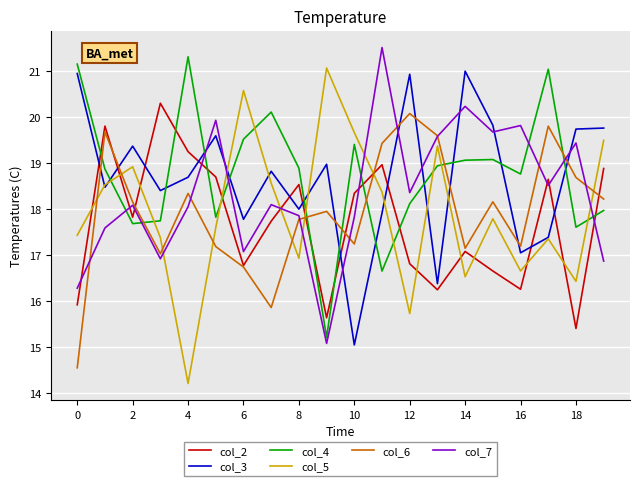

What is the greatest value displayed?

21.5